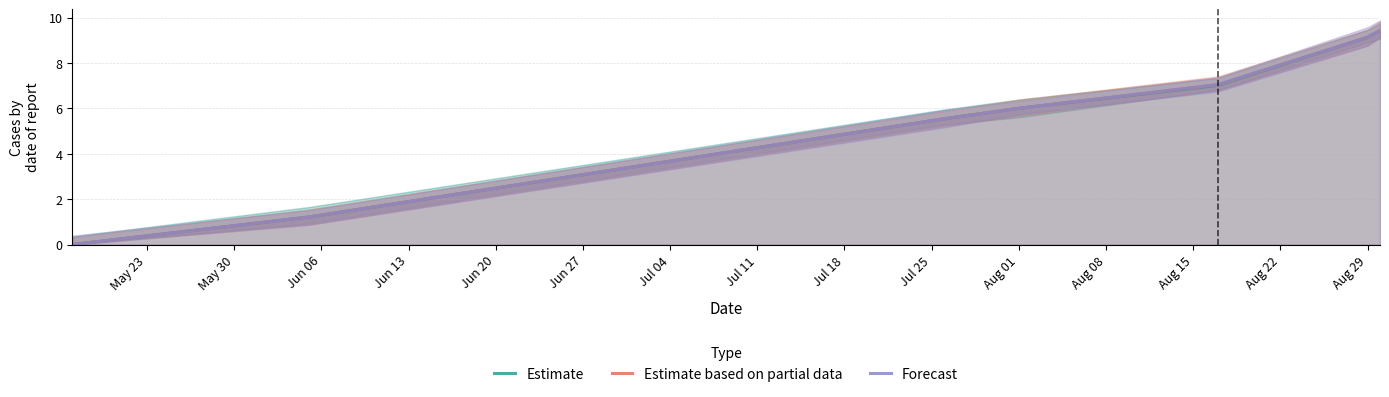

The Estimate series shows 6.0 at Aug 01. True or false?

True